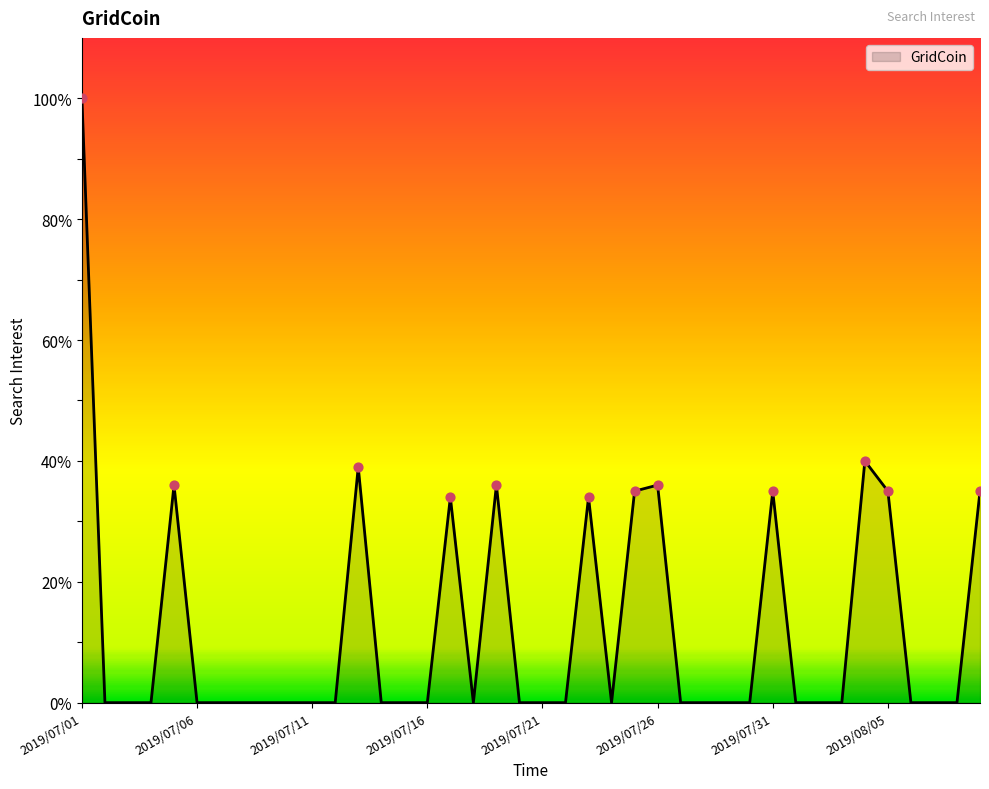

What is the maximum value shown in the chart?

100